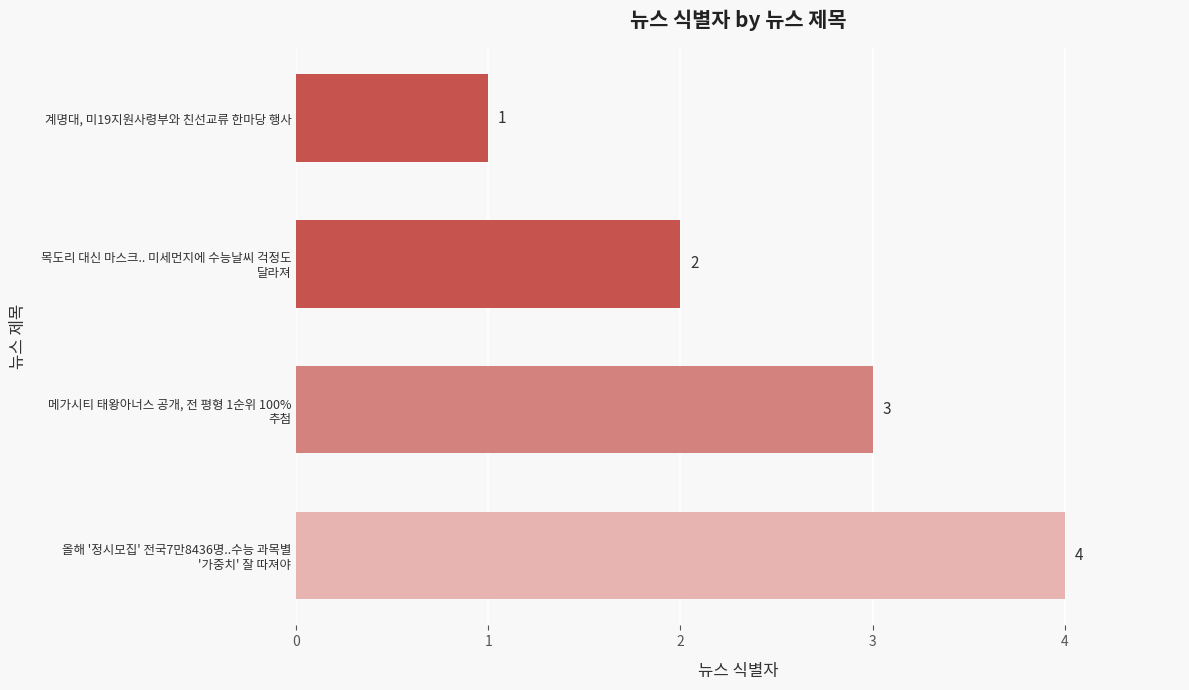

The value at 계명대, 미19지원사령부와 친선교류 한마당 행사 is 0. True or false?

False